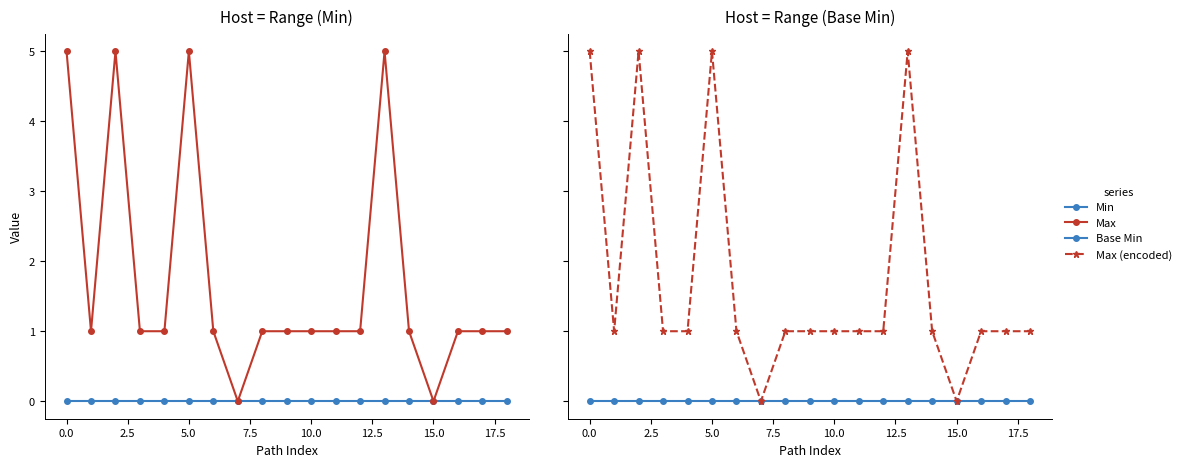

True or false: Min and Max (encoded) intersect in this chart.

False